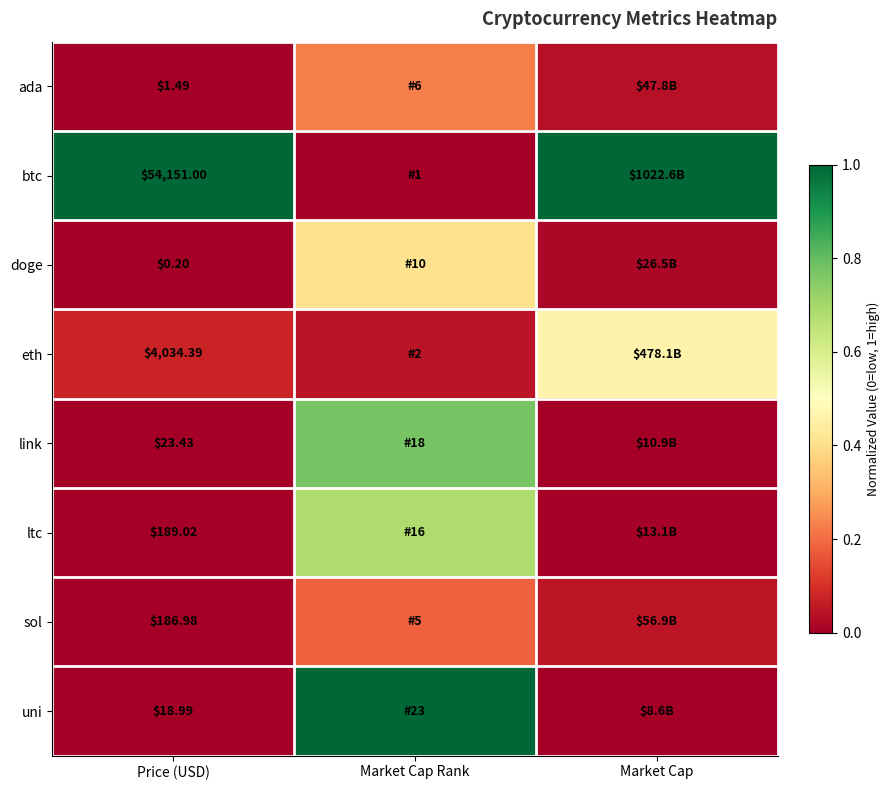

At how many categories does at least one series exceed 0?

3